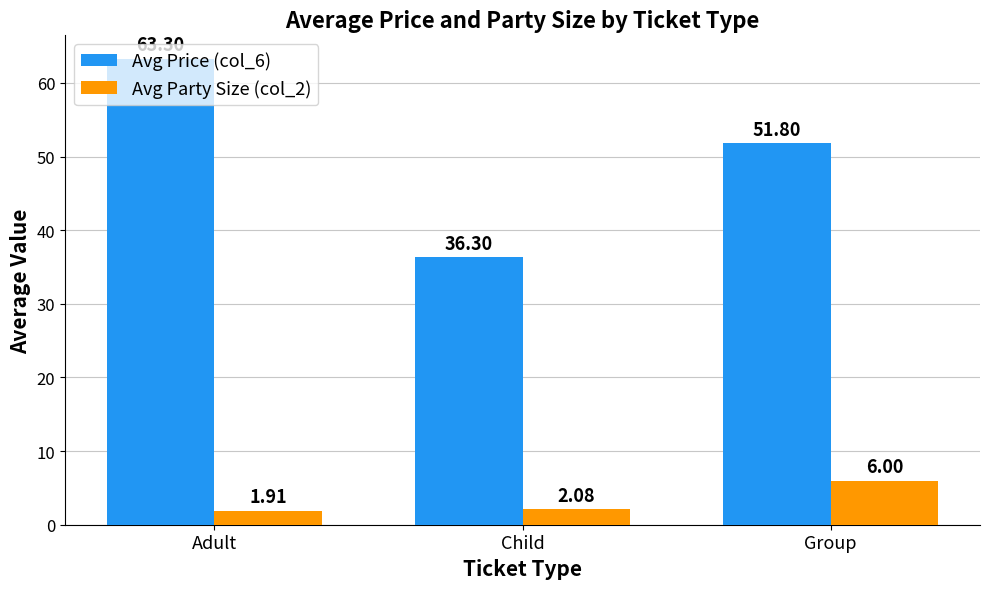

Which series has the widest spread of values?

Avg Price (col_6)